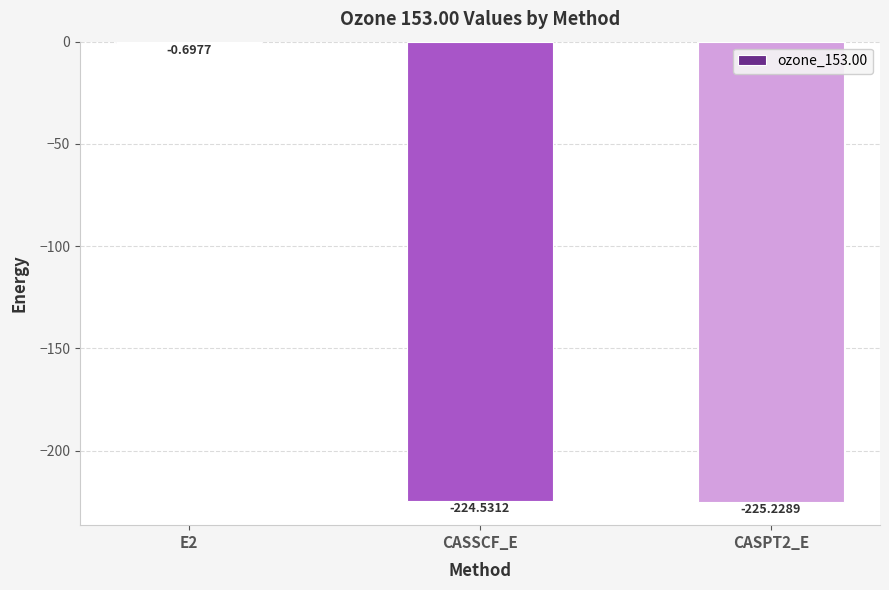

What is the sum of all values?

-450.5